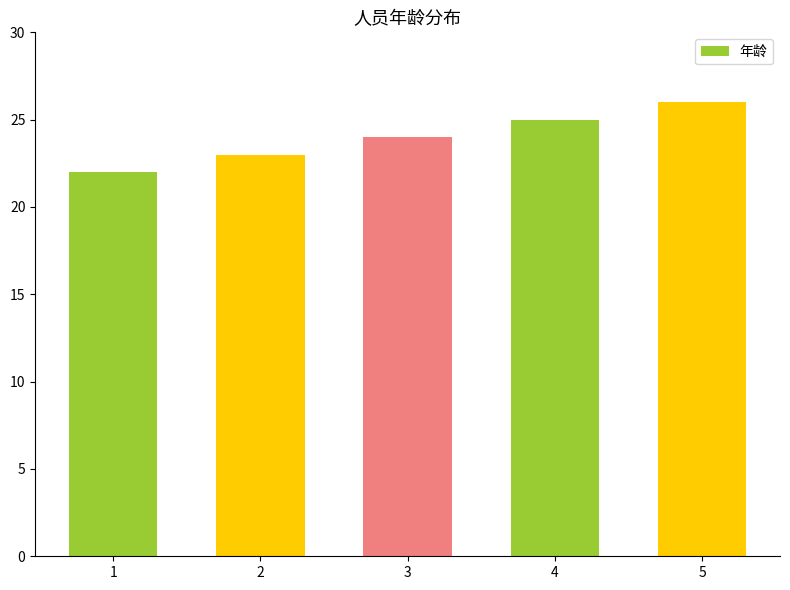

Reading right to left, transcribe all the data shown in this chart.

5=26	4=25	3=24	2=23	1=22